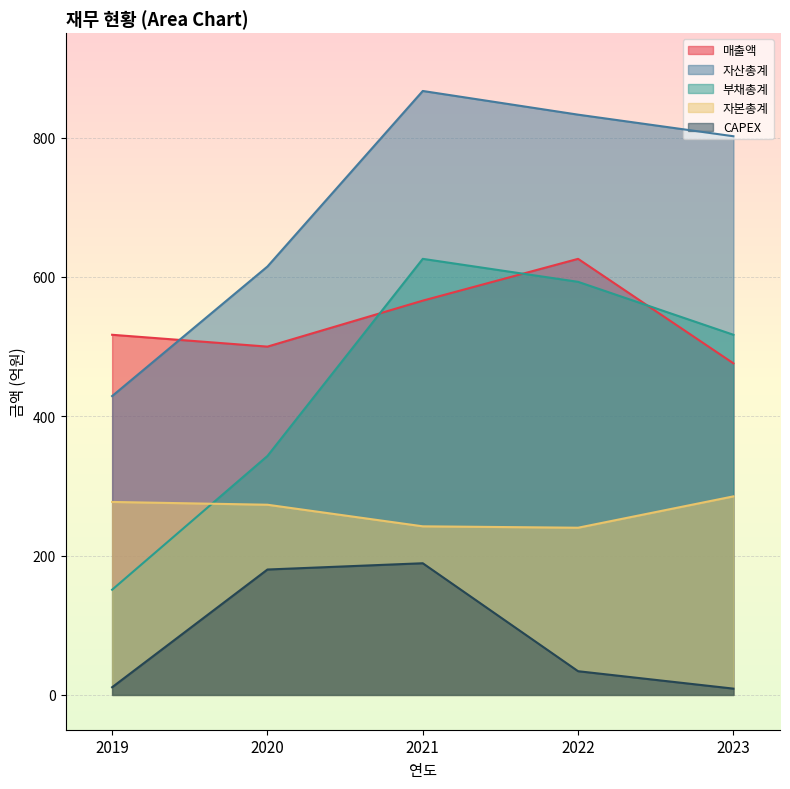

Does the chart display data point markers on the line(s)?

No